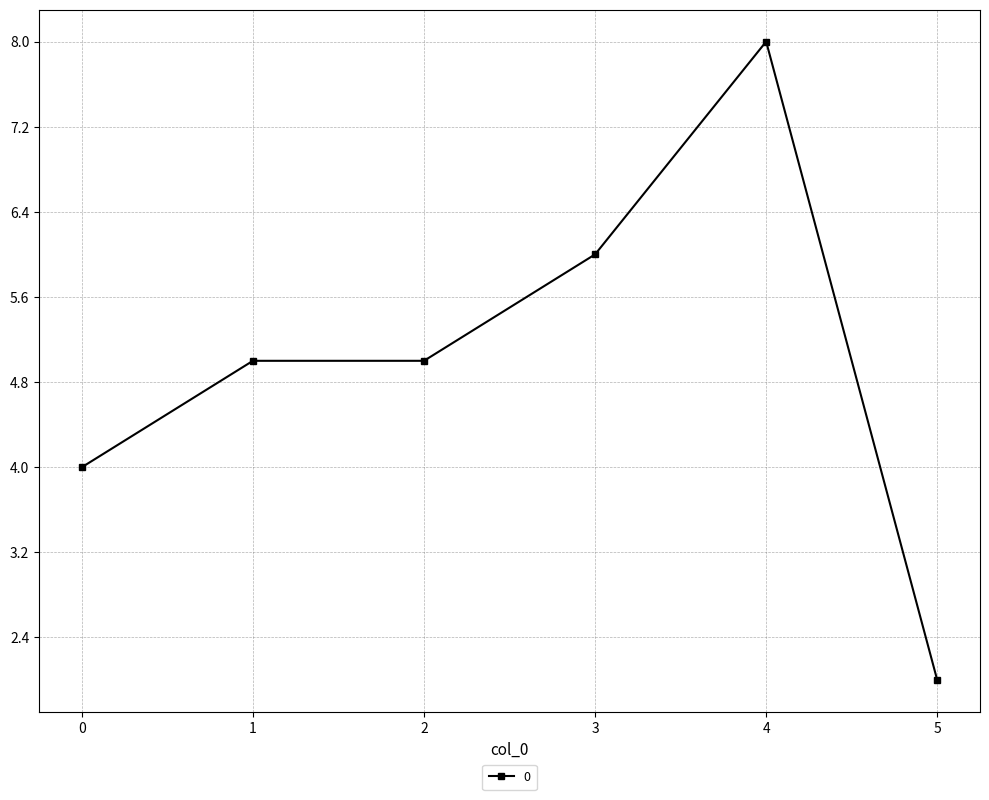

Is it true that the value at 0 is 6?

False